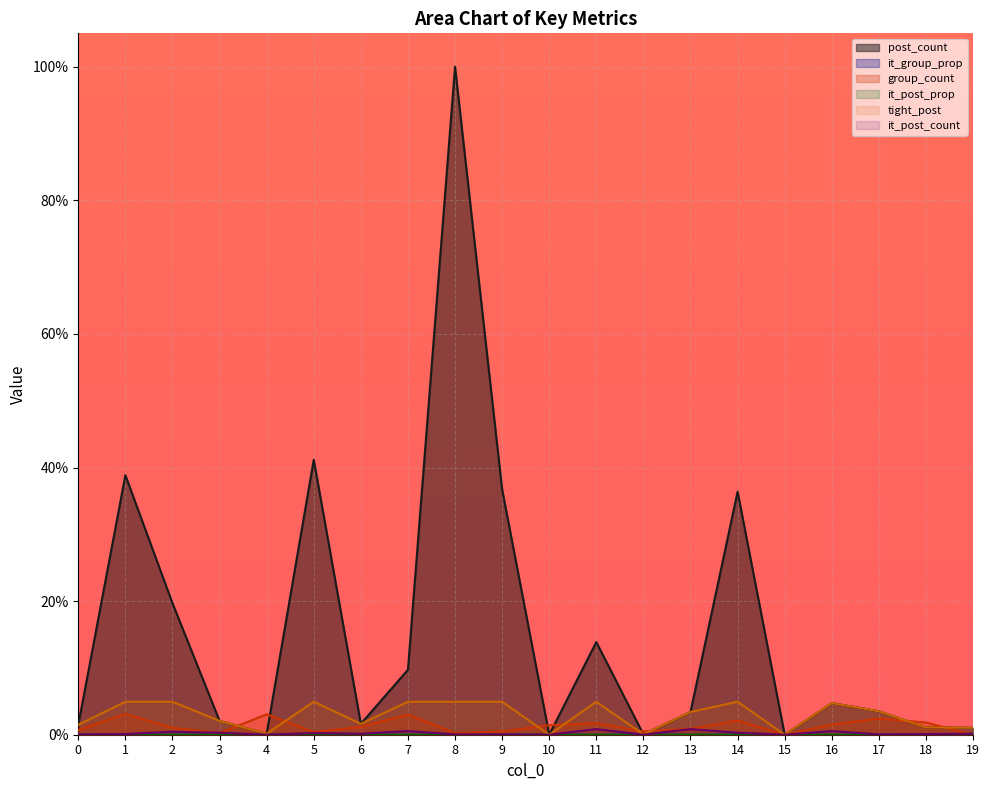

What is the greatest value displayed?

100.0